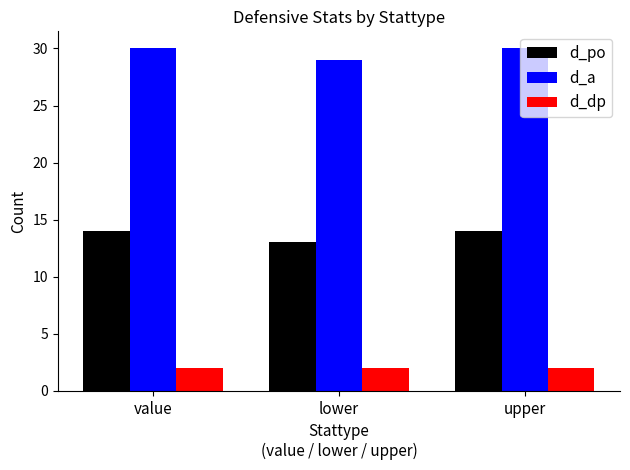

Count the number of categories in the chart.

3